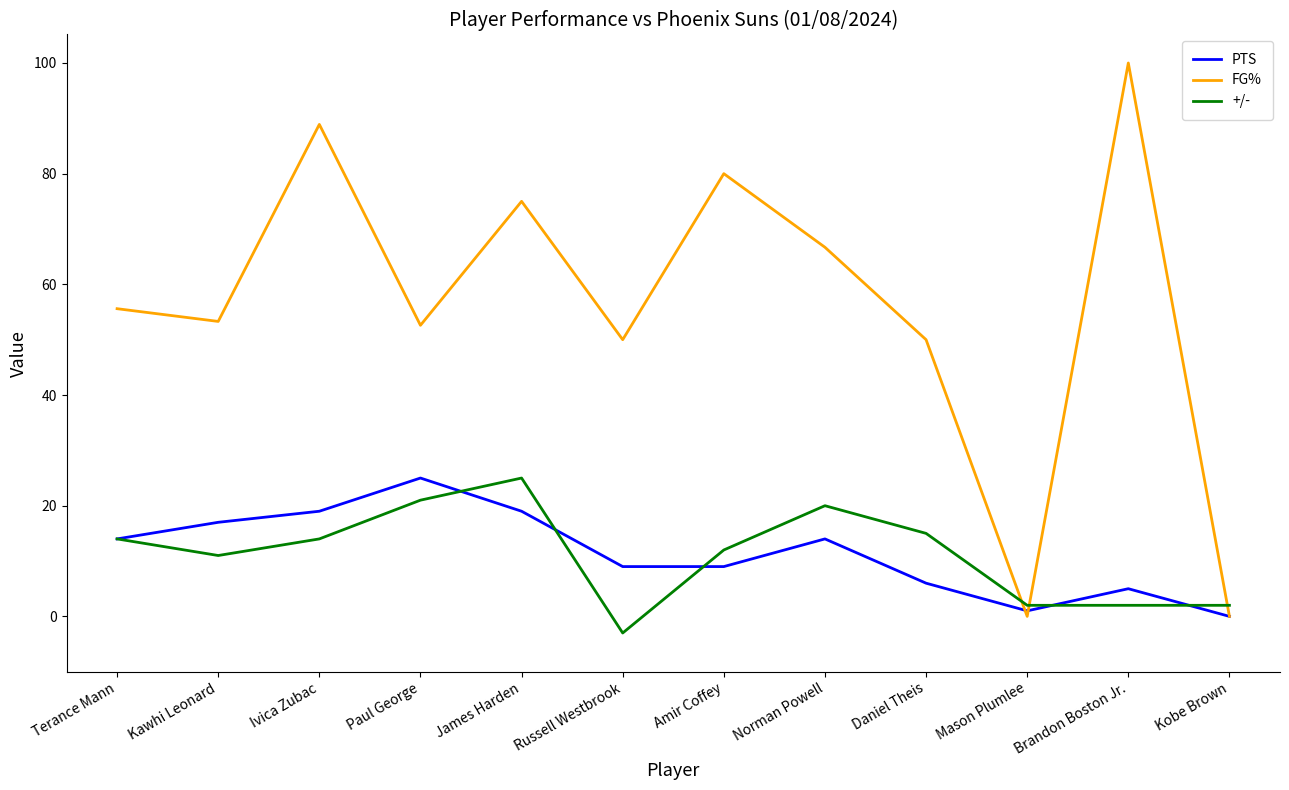

At how many categories does at least one series exceed 95?

1